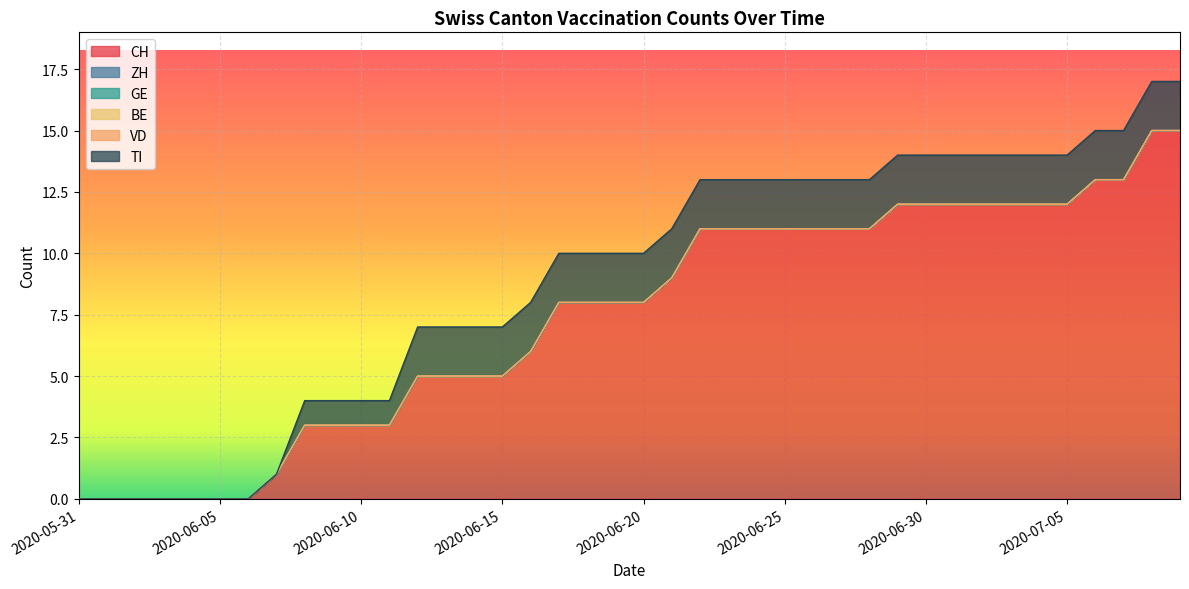

Reading left to right, transcribe all the data shown in this chart.

CH: 2020-05-31=0	2020-06-01=0	2020-06-02=0	2020-06-03=0	2020-06-04=0	2020-06-05=0	2020-06-06=0	2020-06-07=1	2020-06-08=3	2020-06-09=3	2020-06-10=3	2020-06-11=3	2020-06-12=5	2020-06-13=5	2020-06-14=5	2020-06-15=5	2020-06-16=6	2020-06-17=8	2020-06-18=8	2020-06-19=8	2020-06-20=8	2020-06-21=9	2020-06-22=11	2020-06-23=11	2020-06-24=11	2020-06-25=11	2020-06-26=11	2020-06-27=11	2020-06-28=11	2020-06-29=12	2020-06-30=12	2020-07-01=12	2020-07-02=12	2020-07-03=12	2020-07-04=12	2020-07-05=12	2020-07-06=13	2020-07-07=13	2020-07-08=15	2020-07-09=15
ZH: 2020-05-31=0	2020-06-01=0	2020-06-02=0	2020-06-03=0	2020-06-04=0	2020-06-05=0	2020-06-06=0	2020-06-07=0	2020-06-08=0	2020-06-09=0	2020-06-10=0	2020-06-11=0	2020-06-12=0	2020-06-13=0	2020-06-14=0	2020-06-15=0	2020-06-16=0	2020-06-17=0	2020-06-18=0	2020-06-19=0	2020-06-20=0	2020-06-21=0	2020-06-22=0	2020-06-23=0	2020-06-24=0	2020-06-25=0	2020-06-26=0	2020-06-27=0	2020-06-28=0	2020-06-29=0	2020-06-30=0	2020-07-01=0	2020-07-02=0	2020-07-03=0	2020-07-04=0	2020-07-05=0	2020-07-06=0	2020-07-07=0	2020-07-08=0	2020-07-09=0
GE: 2020-05-31=0	2020-06-01=0	2020-06-02=0	2020-06-03=0	2020-06-04=0	2020-06-05=0	2020-06-06=0	2020-06-07=0	2020-06-08=0	2020-06-09=0	2020-06-10=0	2020-06-11=0	2020-06-12=0	2020-06-13=0	2020-06-14=0	2020-06-15=0	2020-06-16=0	2020-06-17=0	2020-06-18=0	2020-06-19=0	2020-06-20=0	2020-06-21=0	2020-06-22=0	2020-06-23=0	2020-06-24=0	2020-06-25=0	2020-06-26=0	2020-06-27=0	2020-06-28=0	2020-06-29=0	2020-06-30=0	2020-07-01=0	2020-07-02=0	2020-07-03=0	2020-07-04=0	2020-07-05=0	2020-07-06=0	2020-07-07=0	2020-07-08=0	2020-07-09=0
BE: 2020-05-31=0	2020-06-01=0	2020-06-02=0	2020-06-03=0	2020-06-04=0	2020-06-05=0	2020-06-06=0	2020-06-07=0	2020-06-08=0	2020-06-09=0	2020-06-10=0	2020-06-11=0	2020-06-12=0	2020-06-13=0	2020-06-14=0	2020-06-15=0	2020-06-16=0	2020-06-17=0	2020-06-18=0	2020-06-19=0	2020-06-20=0	2020-06-21=0	2020-06-22=0	2020-06-23=0	2020-06-24=0	2020-06-25=0	2020-06-26=0	2020-06-27=0	2020-06-28=0	2020-06-29=0	2020-06-30=0	2020-07-01=0	2020-07-02=0	2020-07-03=0	2020-07-04=0	2020-07-05=0	2020-07-06=0	2020-07-07=0	2020-07-08=0	2020-07-09=0
VD: 2020-05-31=0	2020-06-01=0	2020-06-02=0	2020-06-03=0	2020-06-04=0	2020-06-05=0	2020-06-06=0	2020-06-07=0	2020-06-08=0	2020-06-09=0	2020-06-10=0	2020-06-11=0	2020-06-12=0	2020-06-13=0	2020-06-14=0	2020-06-15=0	2020-06-16=0	2020-06-17=0	2020-06-18=0	2020-06-19=0	2020-06-20=0	2020-06-21=0	2020-06-22=0	2020-06-23=0	2020-06-24=0	2020-06-25=0	2020-06-26=0	2020-06-27=0	2020-06-28=0	2020-06-29=0	2020-06-30=0	2020-07-01=0	2020-07-02=0	2020-07-03=0	2020-07-04=0	2020-07-05=0	2020-07-06=0	2020-07-07=0	2020-07-08=0	2020-07-09=0
TI: 2020-05-31=0	2020-06-01=0	2020-06-02=0	2020-06-03=0	2020-06-04=0	2020-06-05=0	2020-06-06=0	2020-06-07=0	2020-06-08=1	2020-06-09=1	2020-06-10=1	2020-06-11=1	2020-06-12=2	2020-06-13=2	2020-06-14=2	2020-06-15=2	2020-06-16=2	2020-06-17=2	2020-06-18=2	2020-06-19=2	2020-06-20=2	2020-06-21=2	2020-06-22=2	2020-06-23=2	2020-06-24=2	2020-06-25=2	2020-06-26=2	2020-06-27=2	2020-06-28=2	2020-06-29=2	2020-06-30=2	2020-07-01=2	2020-07-02=2	2020-07-03=2	2020-07-04=2	2020-07-05=2	2020-07-06=2	2020-07-07=2	2020-07-08=2	2020-07-09=2